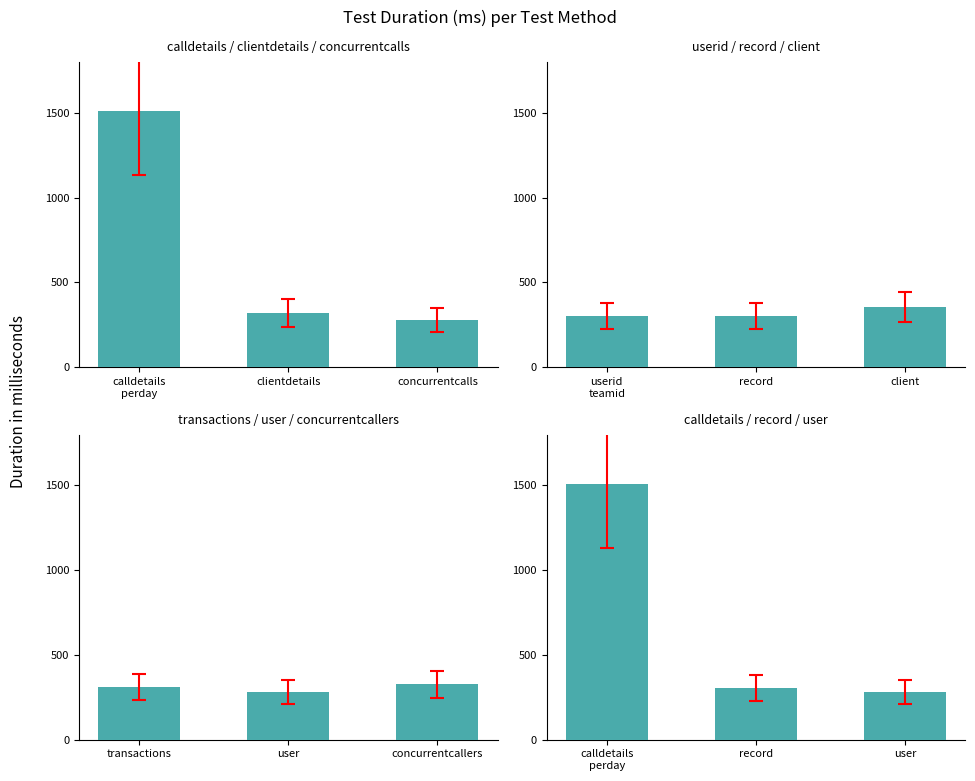

What is the maximum value shown in the chart?

1511